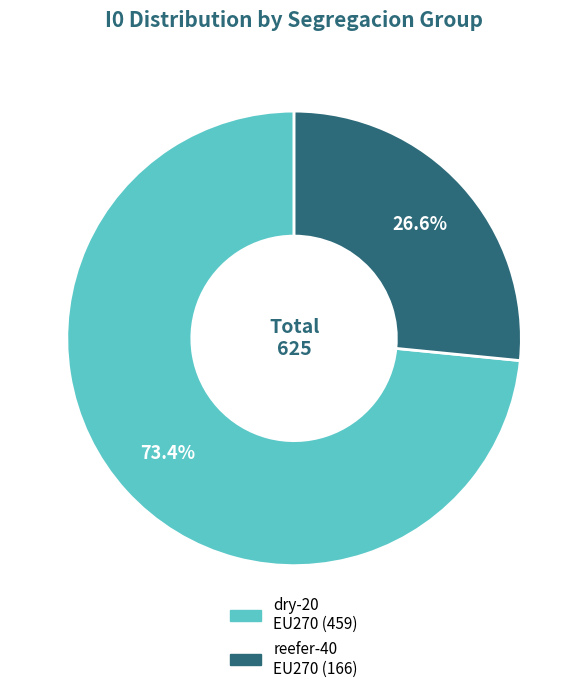

Does any single category account for the majority?

Yes